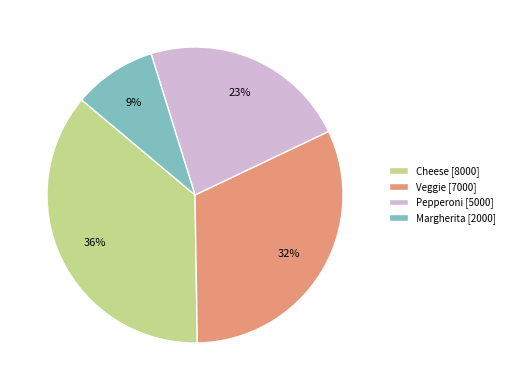

Does Margherita represent more than half of the total?

No